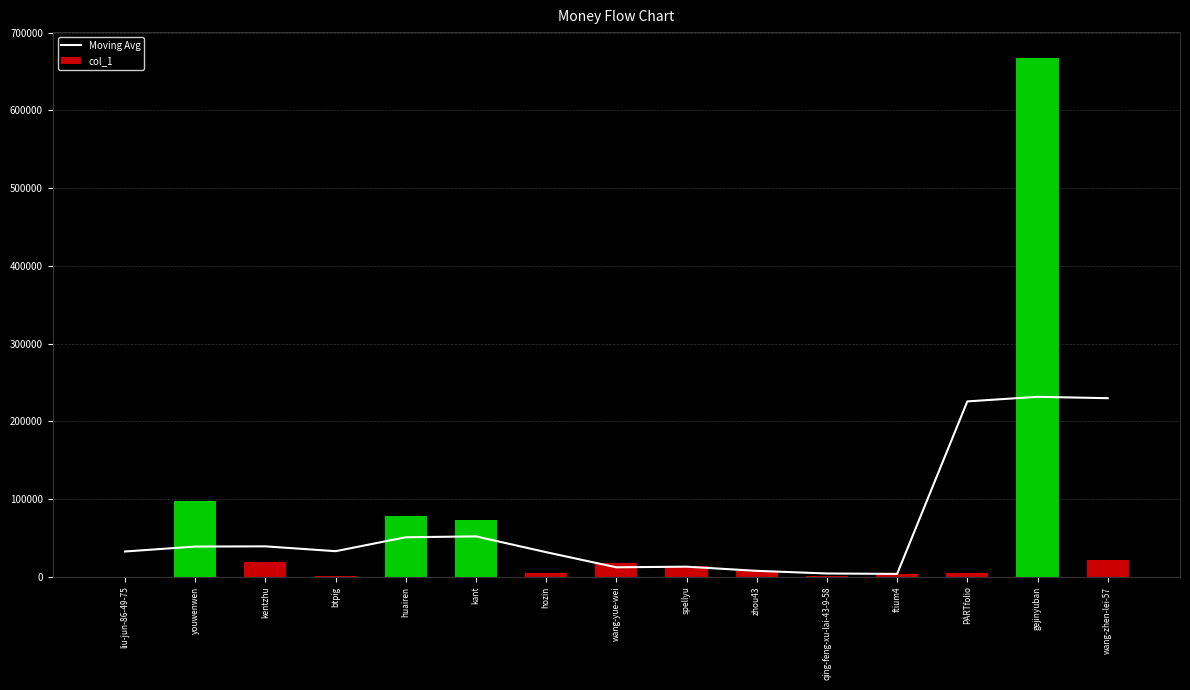

Does the chart contain any negative values?

No